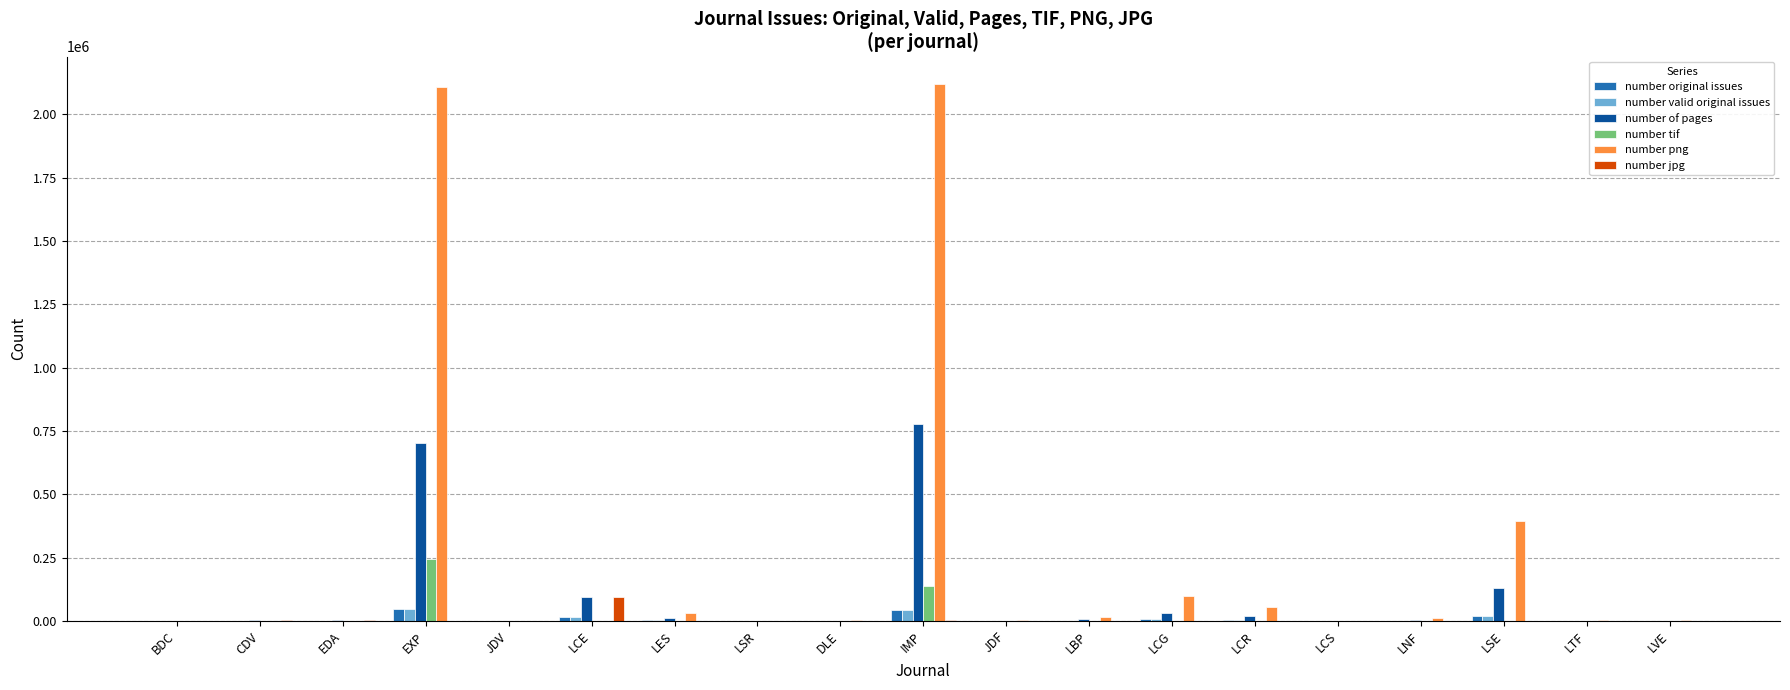

Is it true that number of pages equals 870 at LTF?

True